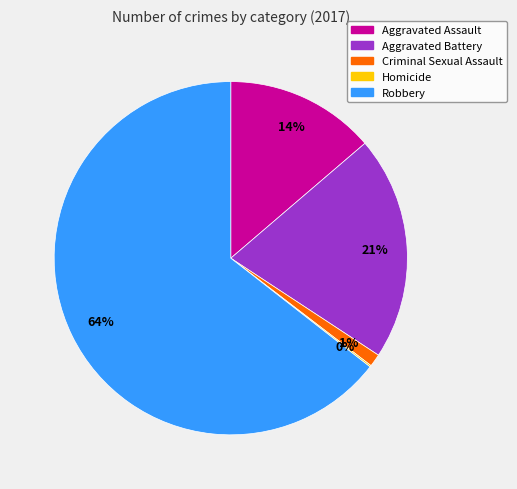

Does any single category account for the majority?

Yes